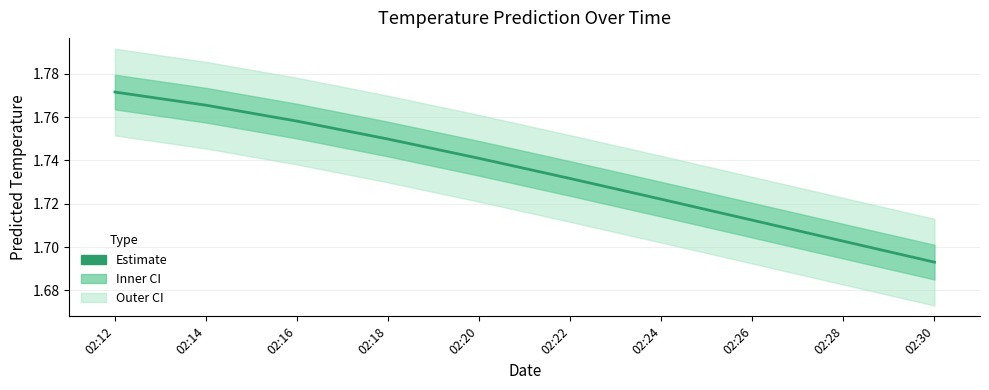

Which has a higher value, 02:26 or 02:14?

02:14